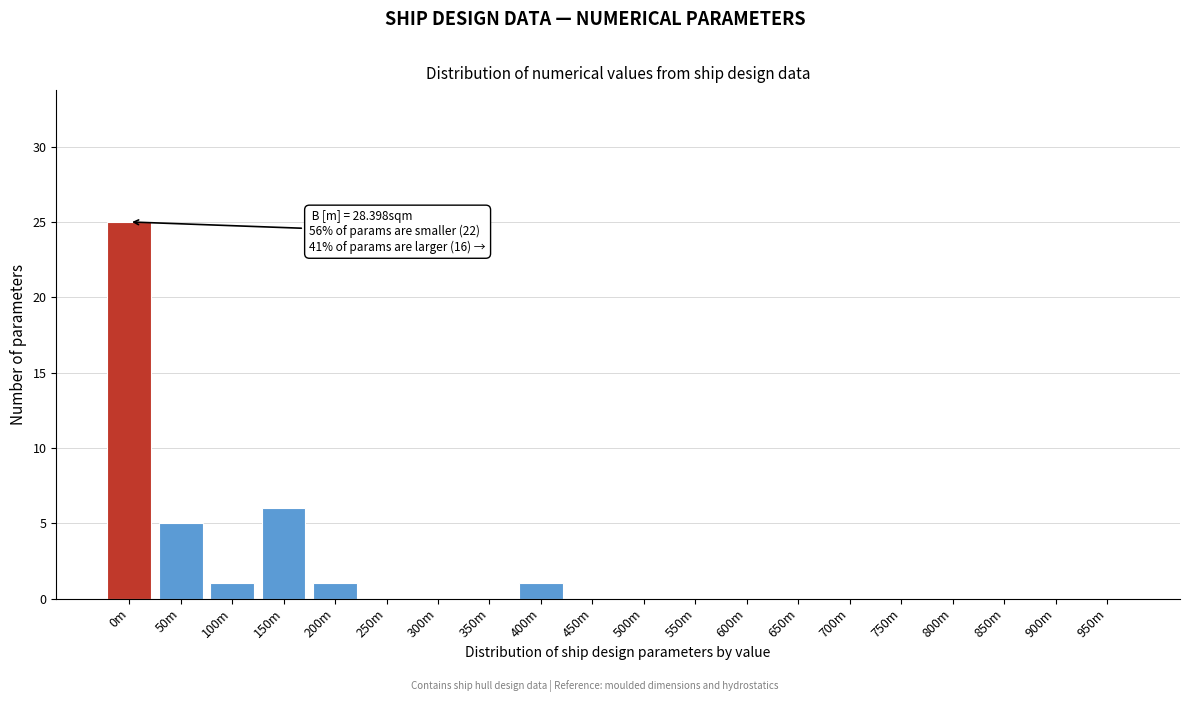

Reading left to right, transcribe all the data shown in this chart.

0m=25	50m=5	100m=1	150m=6	200m=1	250m=0	300m=0	350m=0	400m=1	450m=0	500m=0	550m=0	600m=0	650m=0	700m=0	750m=0	800m=0	850m=0	900m=0	950m=0